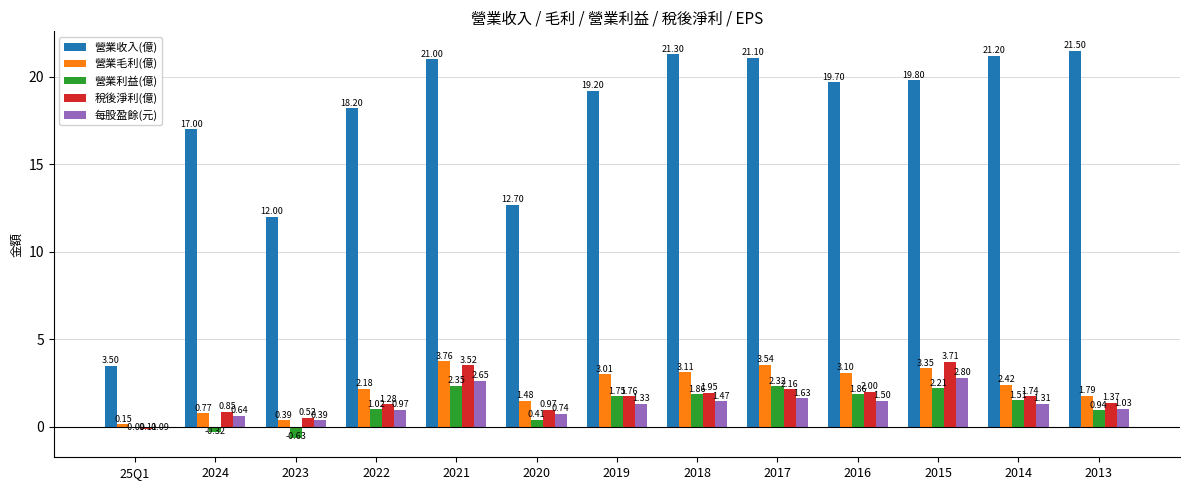

How many data points does each series have?

13